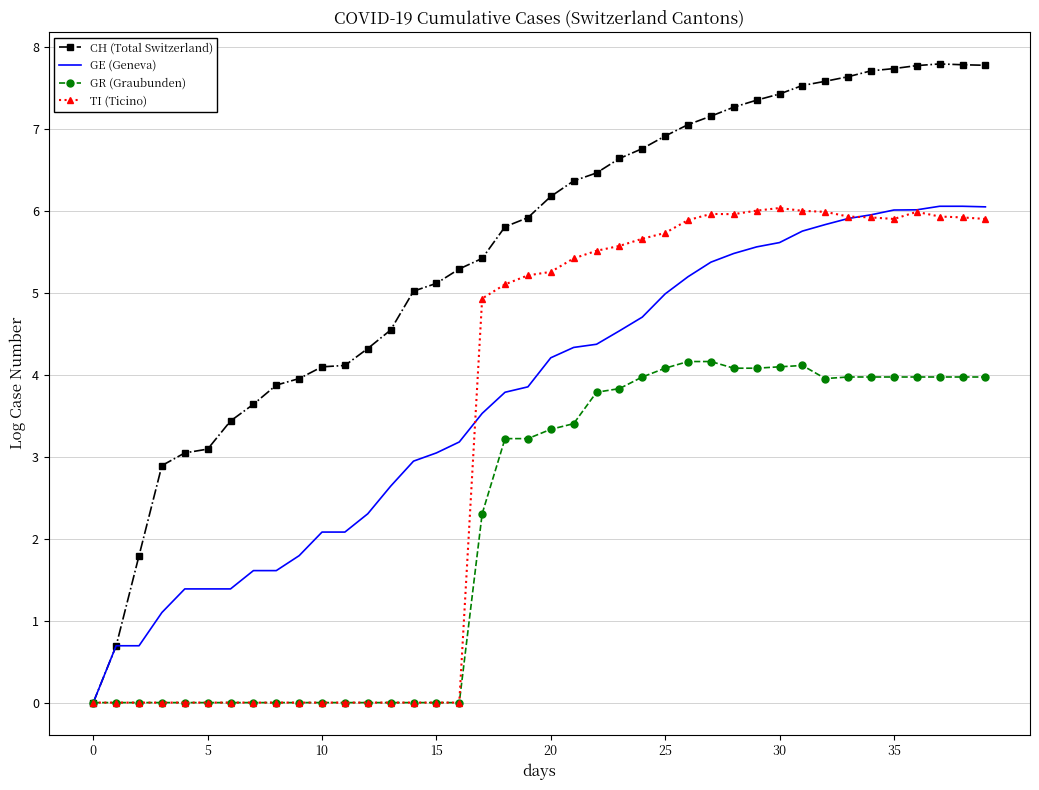

Which series has the largest total across all categories?

CH (Total Switzerland)